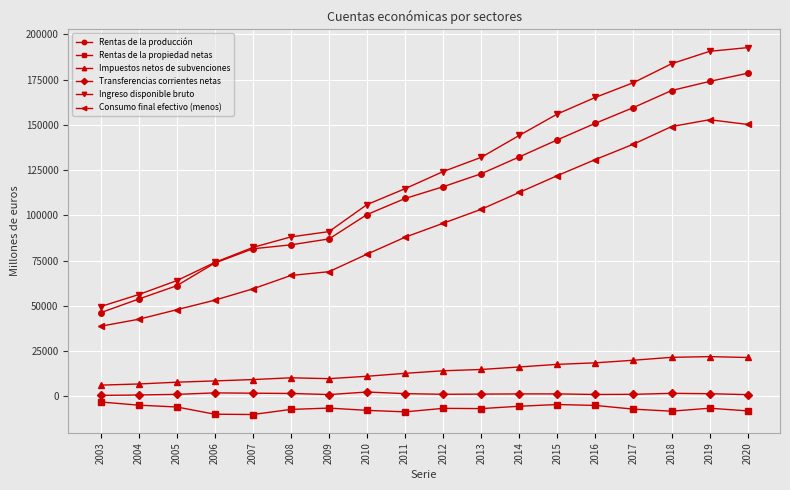

What is the maximum value shown in the chart?

192708